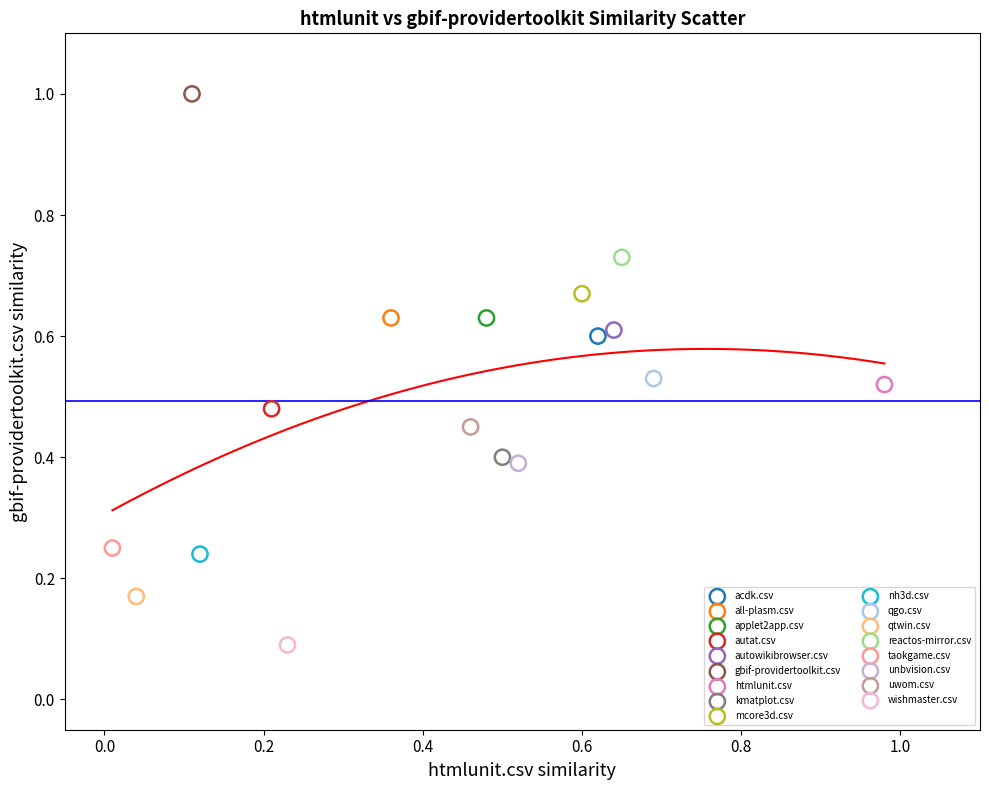

What are all the series names shown in the legend?

acdk.csv, all-plasm.csv, applet2app.csv, autat.csv, autowikibrowser.csv, gbif-providertoolkit.csv, htmlunit.csv, kmatplot.csv, mcore3d.csv, nh3d.csv, qgo.csv, qtwin.csv, reactos-mirror.csv, taokgame.csv, unbvision.csv, uwom.csv, wishmaster.csv